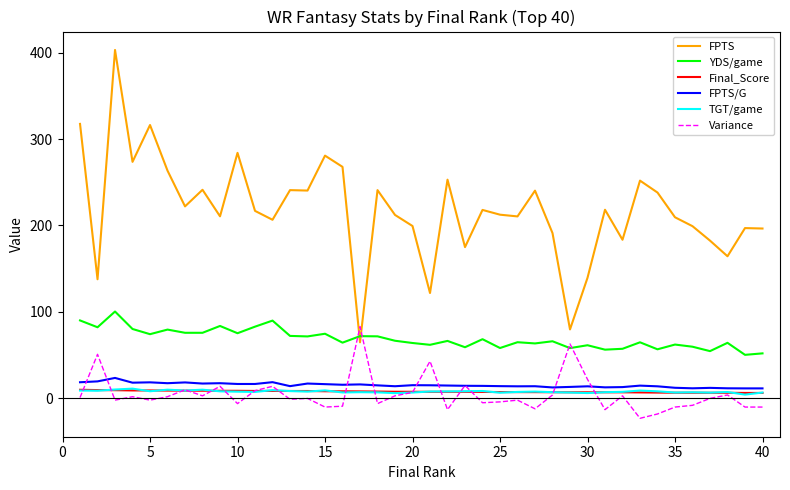

Which series has the largest range (max minus min)?

FPTS